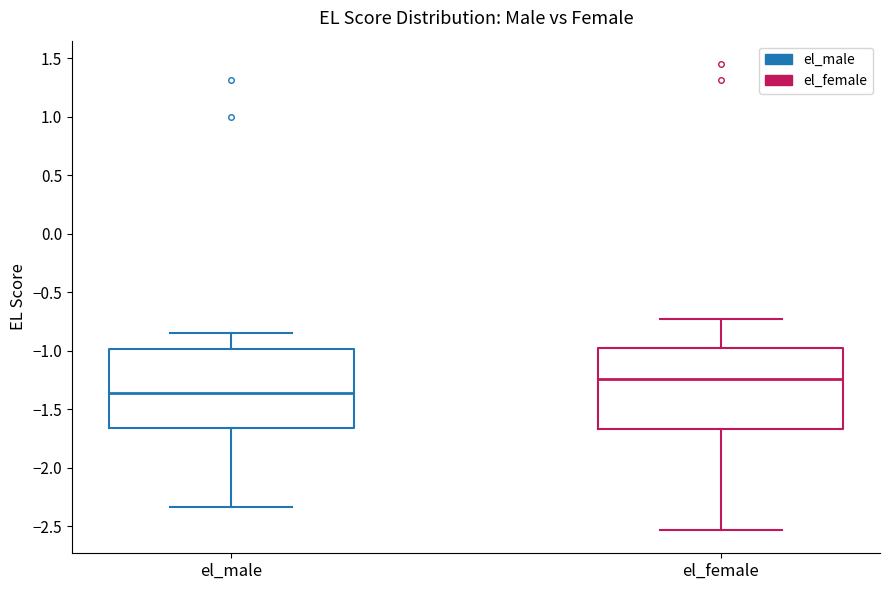

Reading left to right, read every box against the y-axis: the position of its median line, the range the box covers, and the ends of its whiskers. The values are not printed on the chart, so give them approximately, as read against the axis.

el_male: median -1.35, box -1.65 to -1.00, whiskers -2.35 to -0.85
el_female: median -1.25, box -1.65 to -1.00, whiskers -2.55 to -0.75